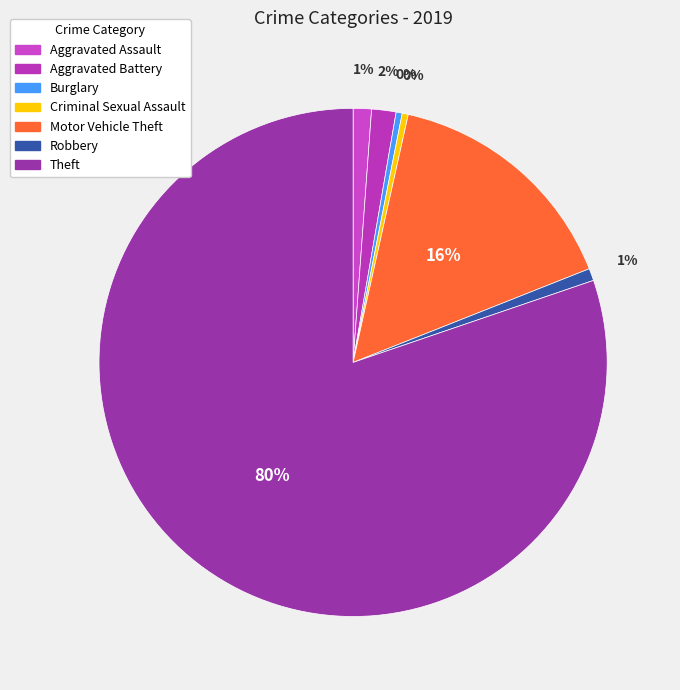

Is the sum of Theft and Burglary greater than half?

Yes